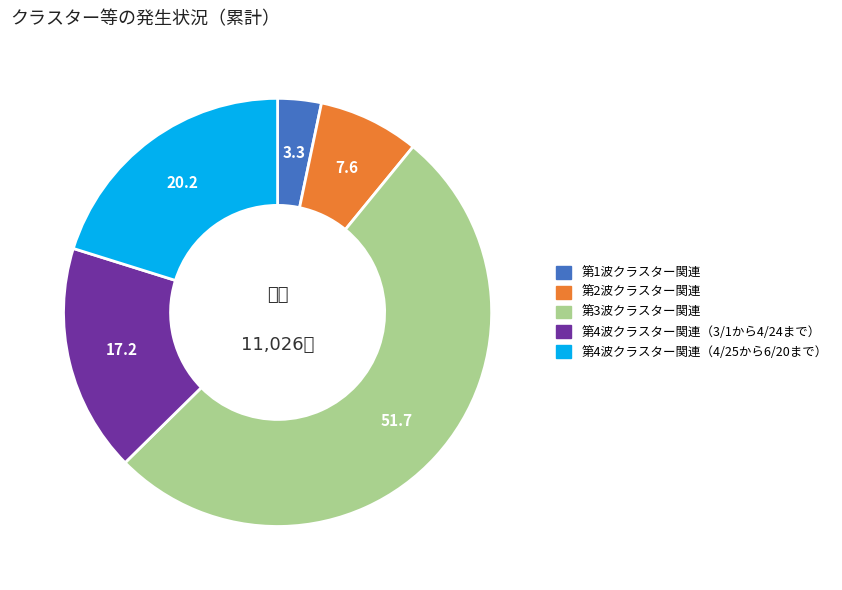

What is the ratio of the value at 第2波クラスター関連 to the value at 第1波クラスター関連?

2.3